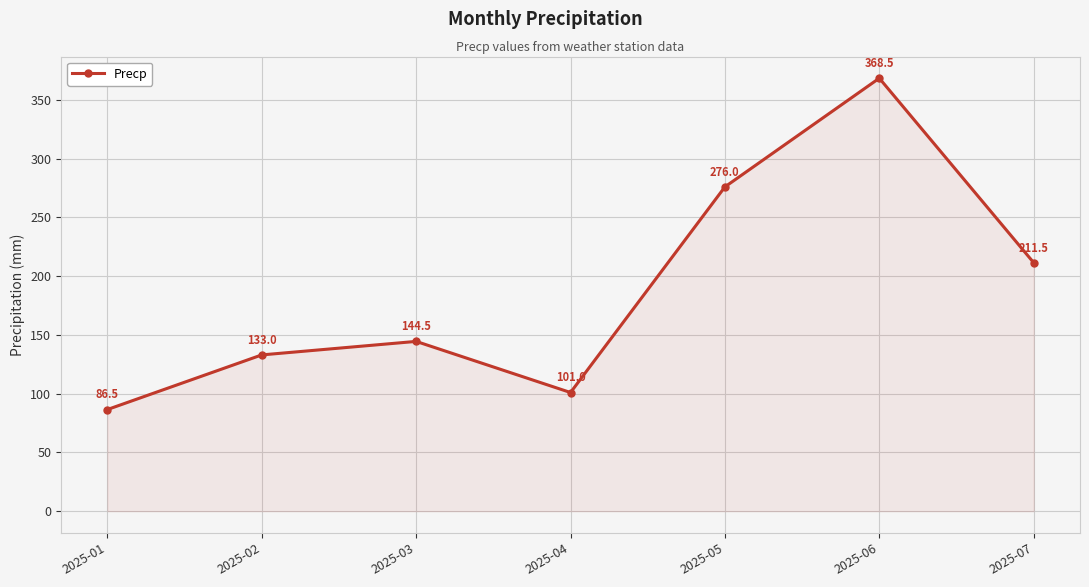

At which category does the chart reach its peak across all series?

2025-06